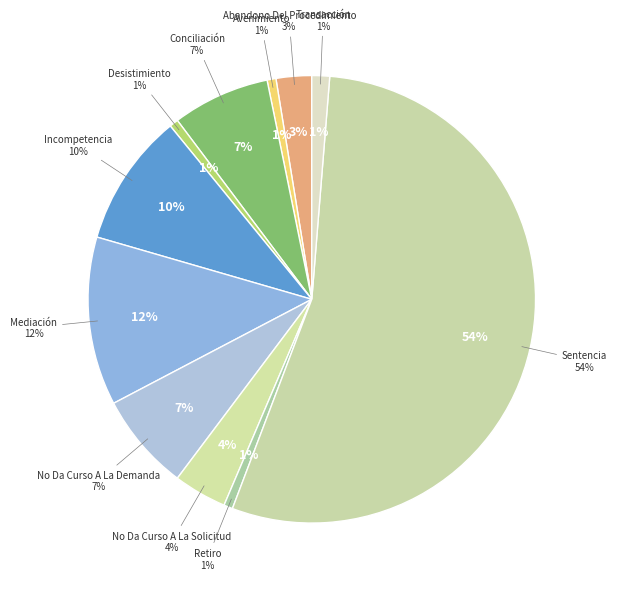

Combined, do Sentencia and Abandono Del Procedimiento account for over 50%?

Yes